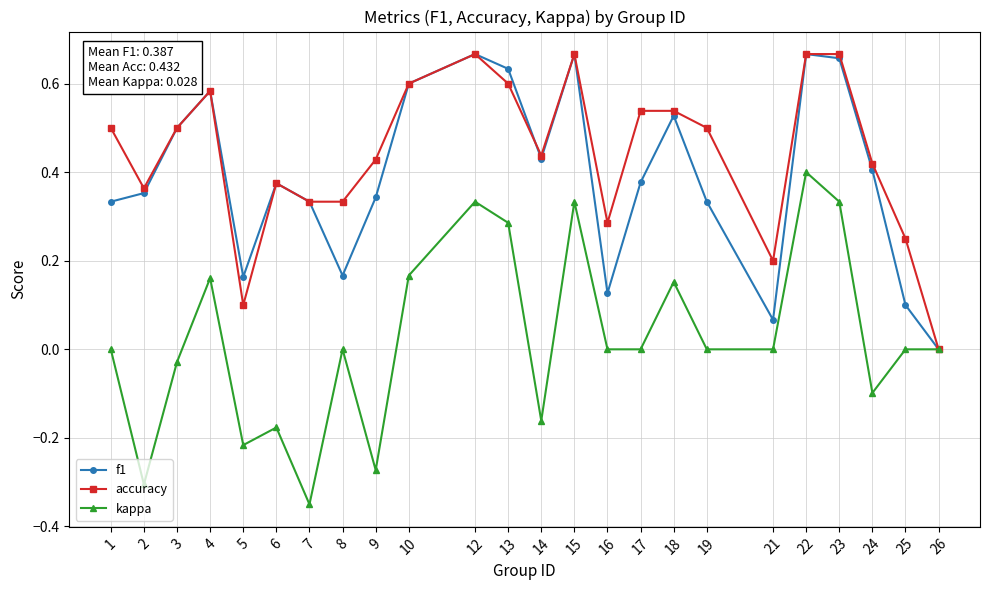

Is it true that accuracy equals 0.1 at 16?

False